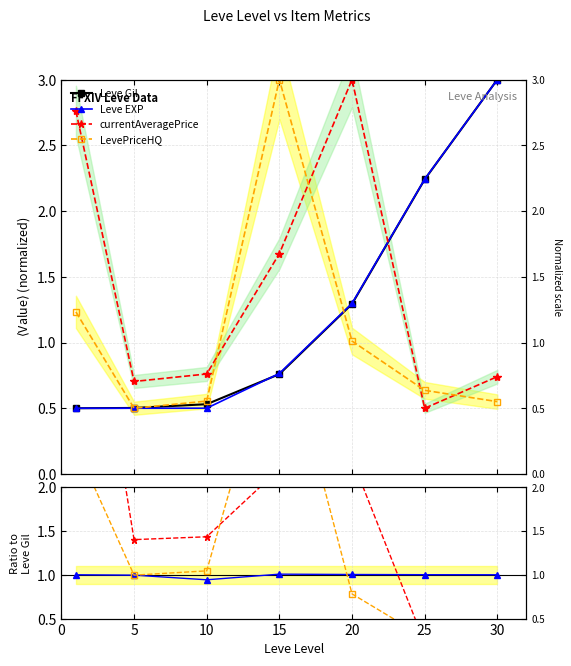

Which series has the largest range (max minus min)?

currentAveragePrice